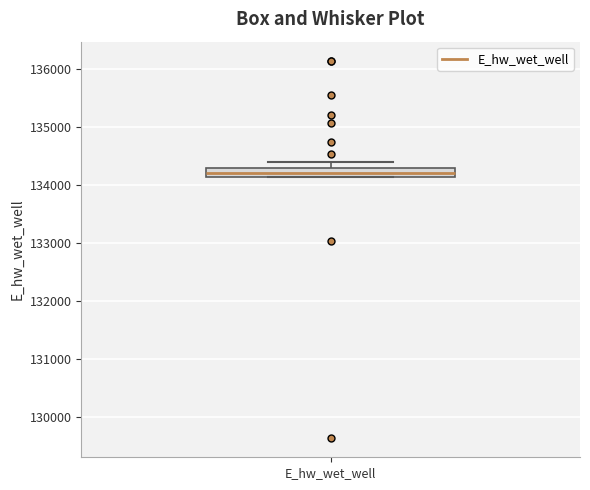

Where is the upper edge of the box for E_hw_wet_well on the y-axis? The values are not printed on the chart, so give them approximately, as read against the axis.

134300